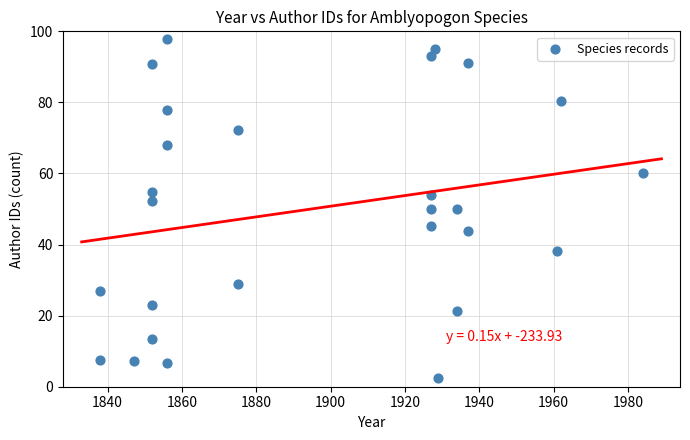

What is the range of Y values (max minus min)?

95.3